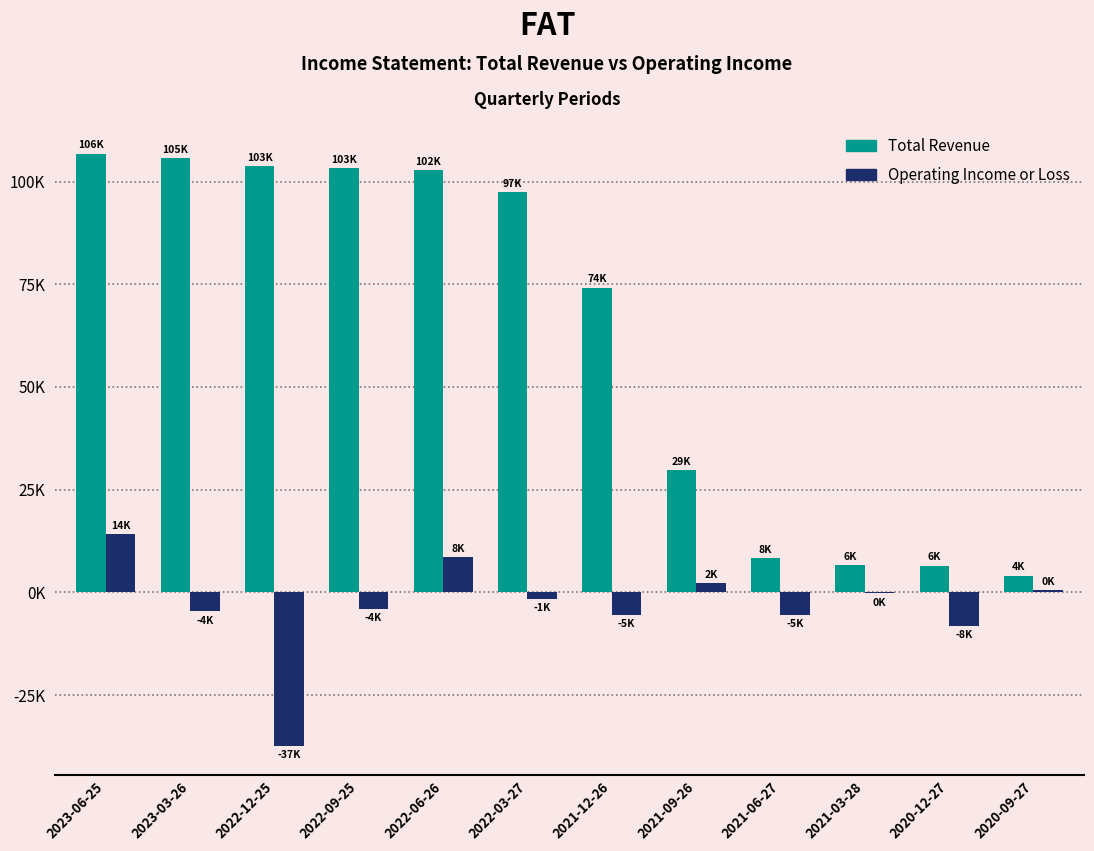

List the labels in order of Total Revenue value, largest first.

2023-06-25, 2023-03-26, 2022-12-25, 2022-09-25, 2022-06-26, 2022-03-27, 2021-12-26, 2021-09-26, 2021-06-27, 2021-03-28, 2020-12-27, 2020-09-27